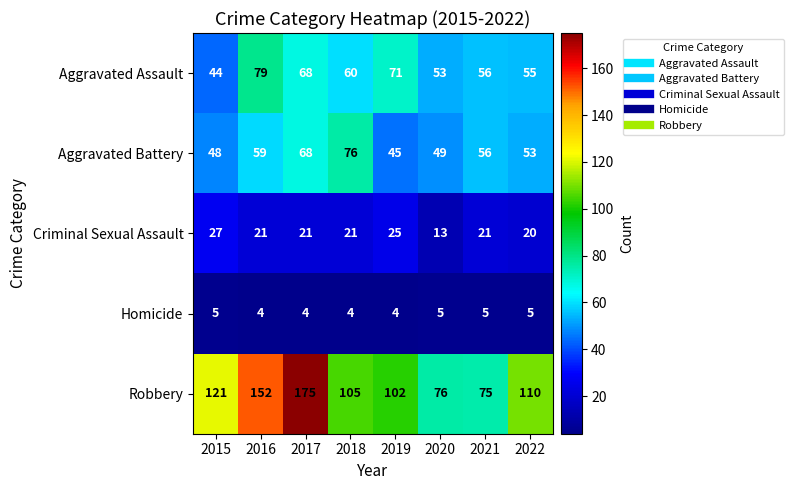

Rank the categories by Aggravated Assault value from lowest to highest.

2015, 2020, 2022, 2021, 2018, 2017, 2019, 2016